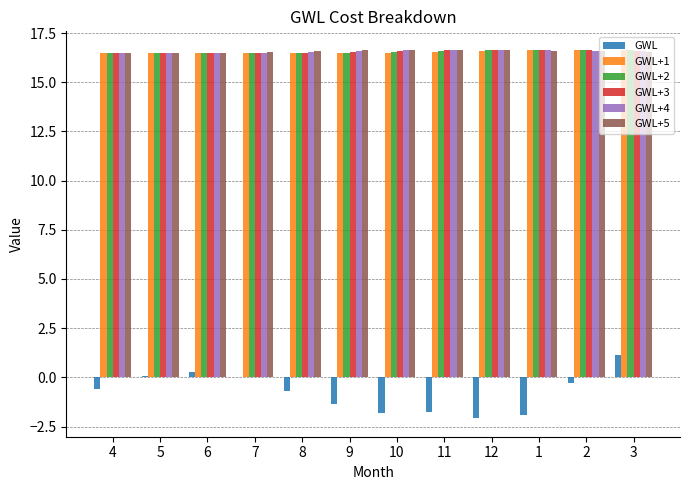

What is the total value across all series at 8?

81.9